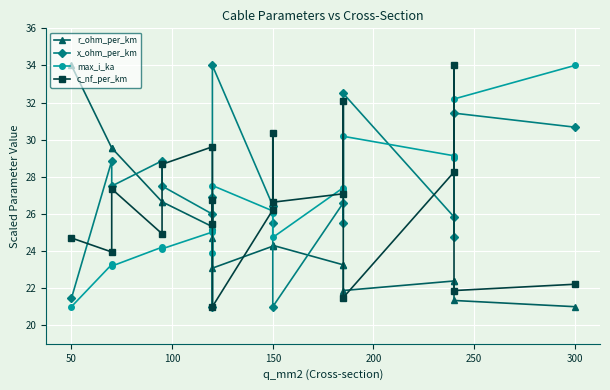

Which series ends up on top after the final intersection of x_ohm_per_km and c_nf_per_km?

x_ohm_per_km